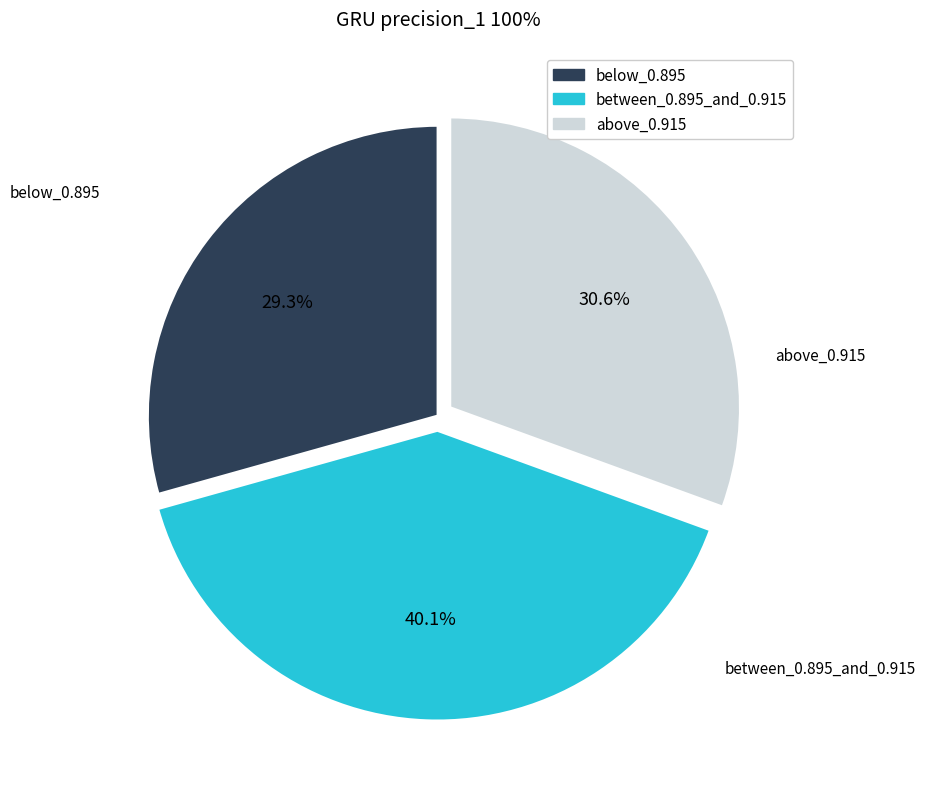

Is there a majority slice in this chart?

No